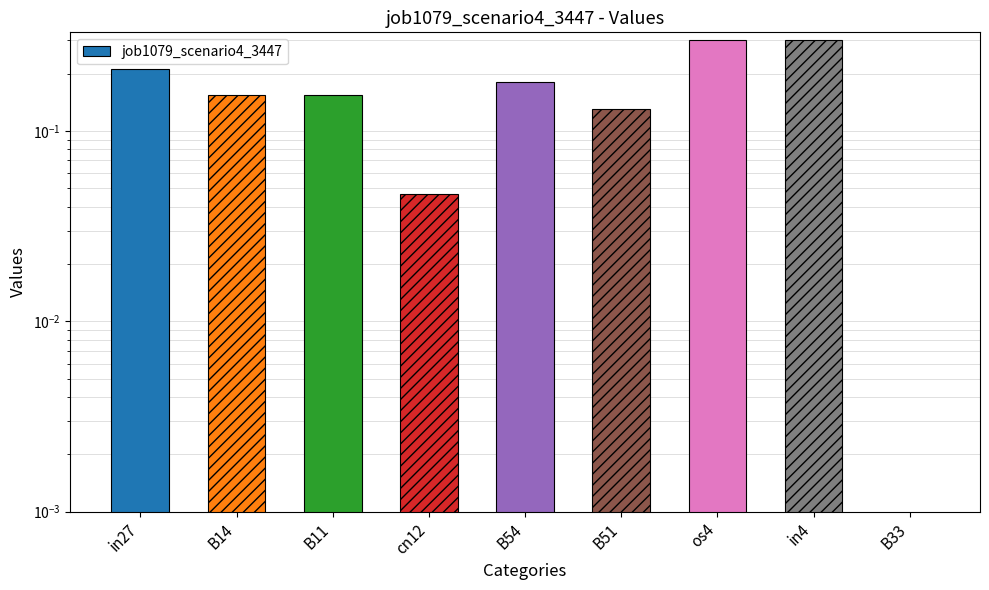

Is it true that the value at in27 is 0.4?

False